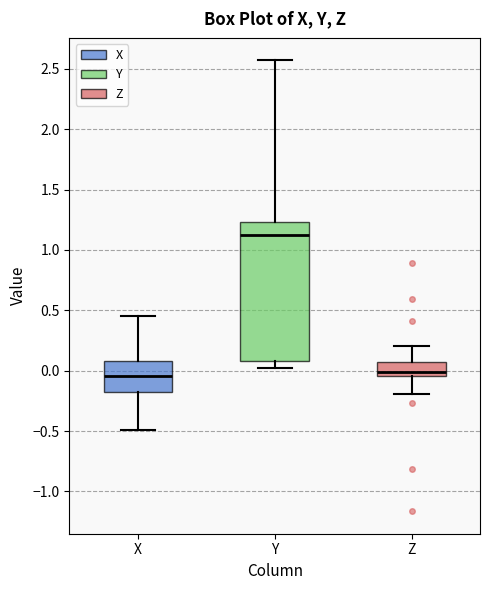

Comparing the boxes themselves (not the whiskers), which one is the tallest?

Y